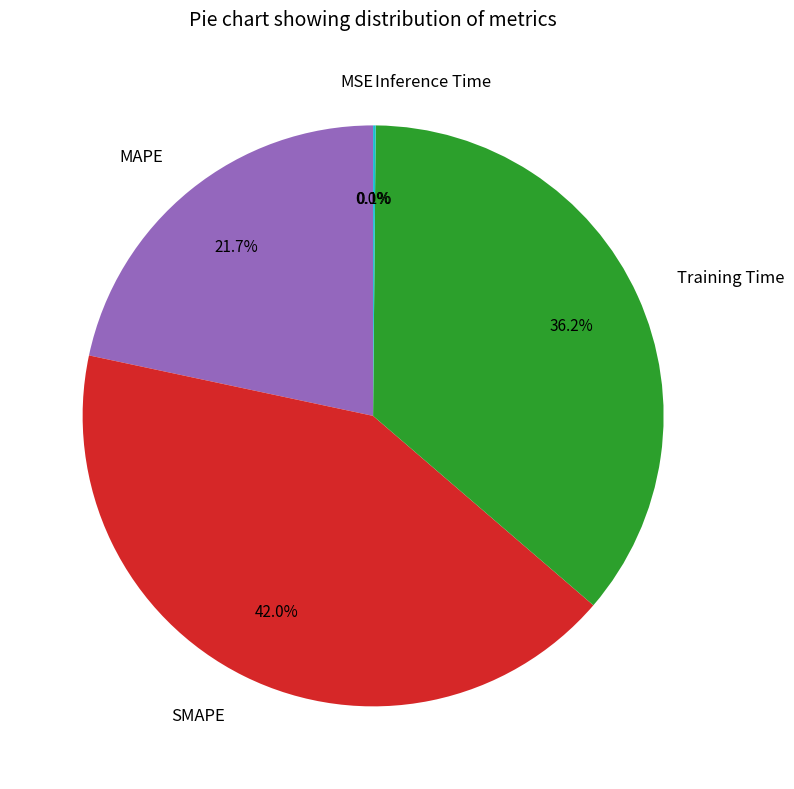

What percentage is the SMAPE slice, to the nearest percent?

42%